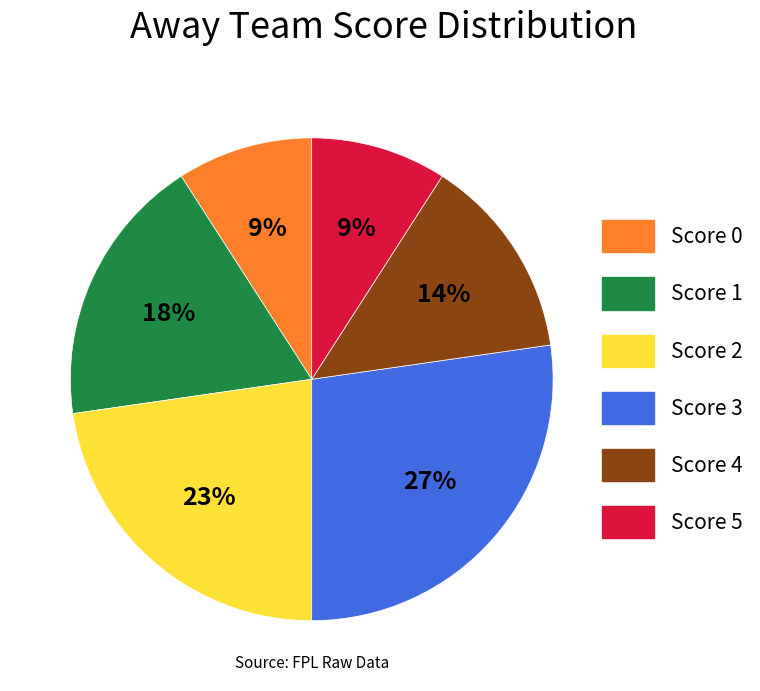

Is there a majority slice in this chart?

No